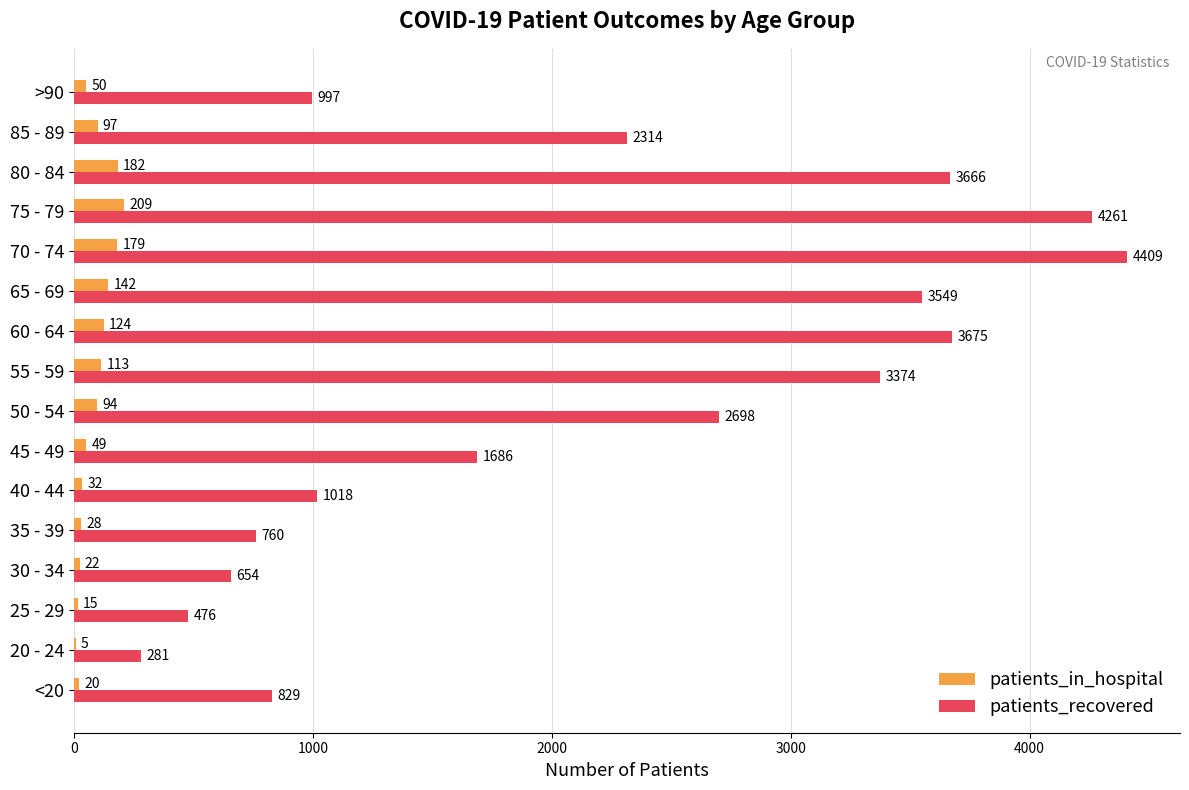

What is the sum of all patients_recovered values?

34647